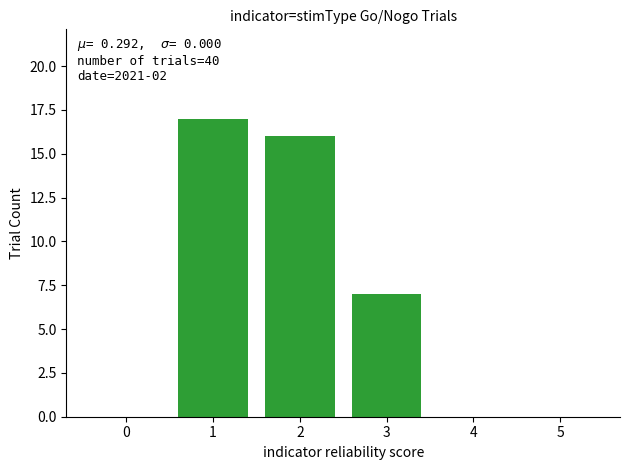

What is the difference between the values at 2 and 3?

9